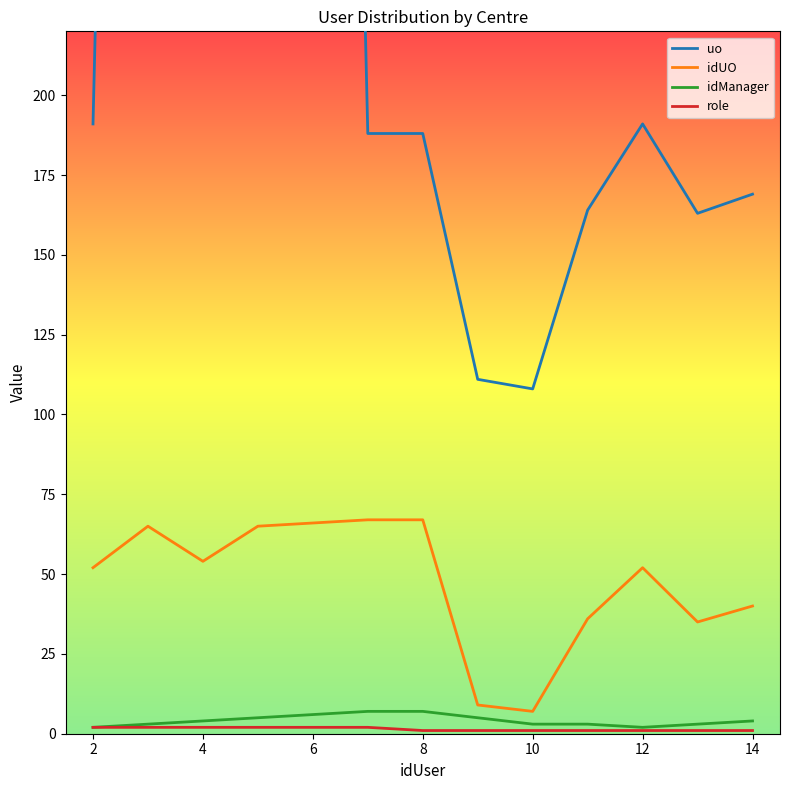

Is it true that idUO equals 37 at 8?

False